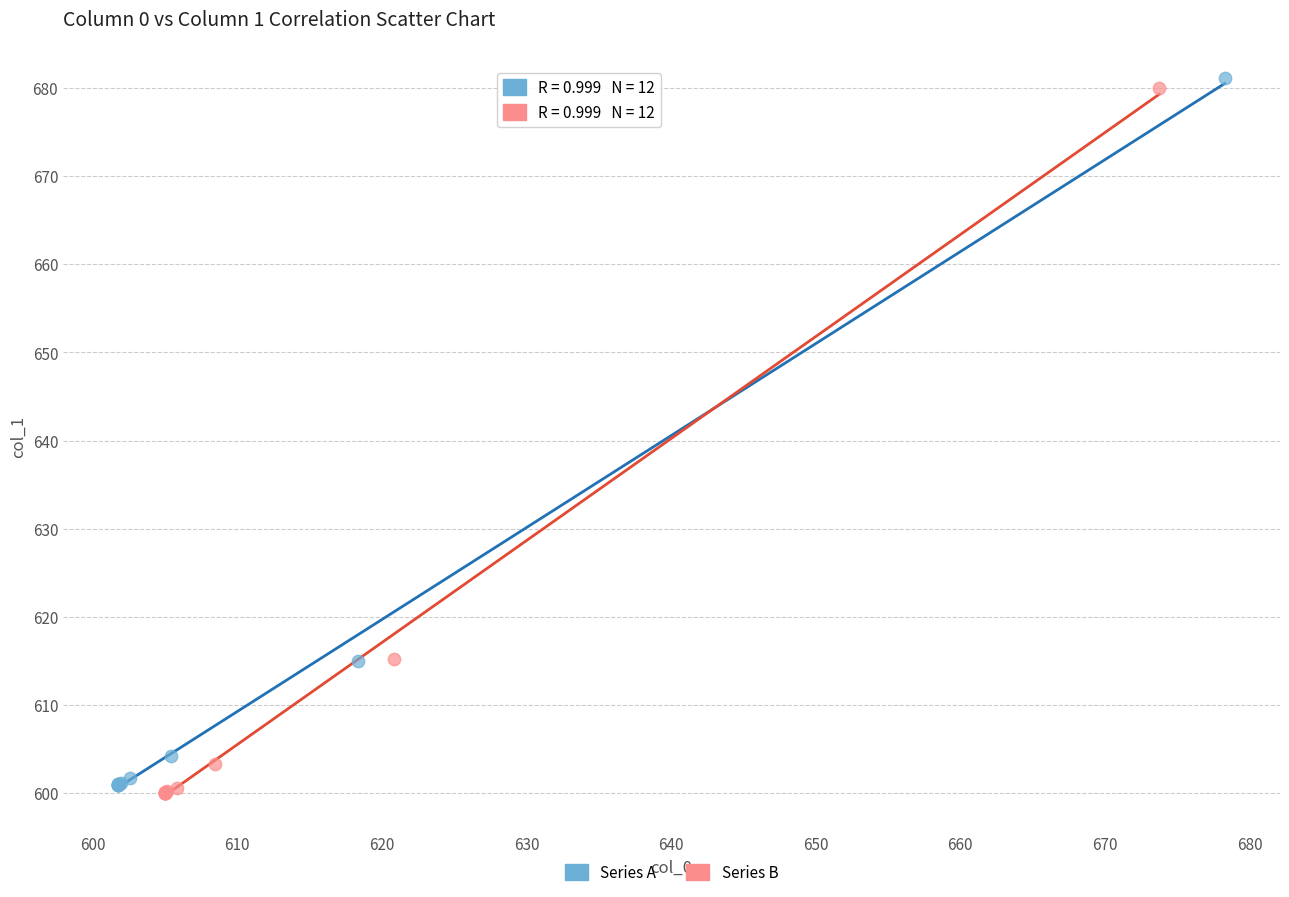

Which series contains the highest Y value?

Series A